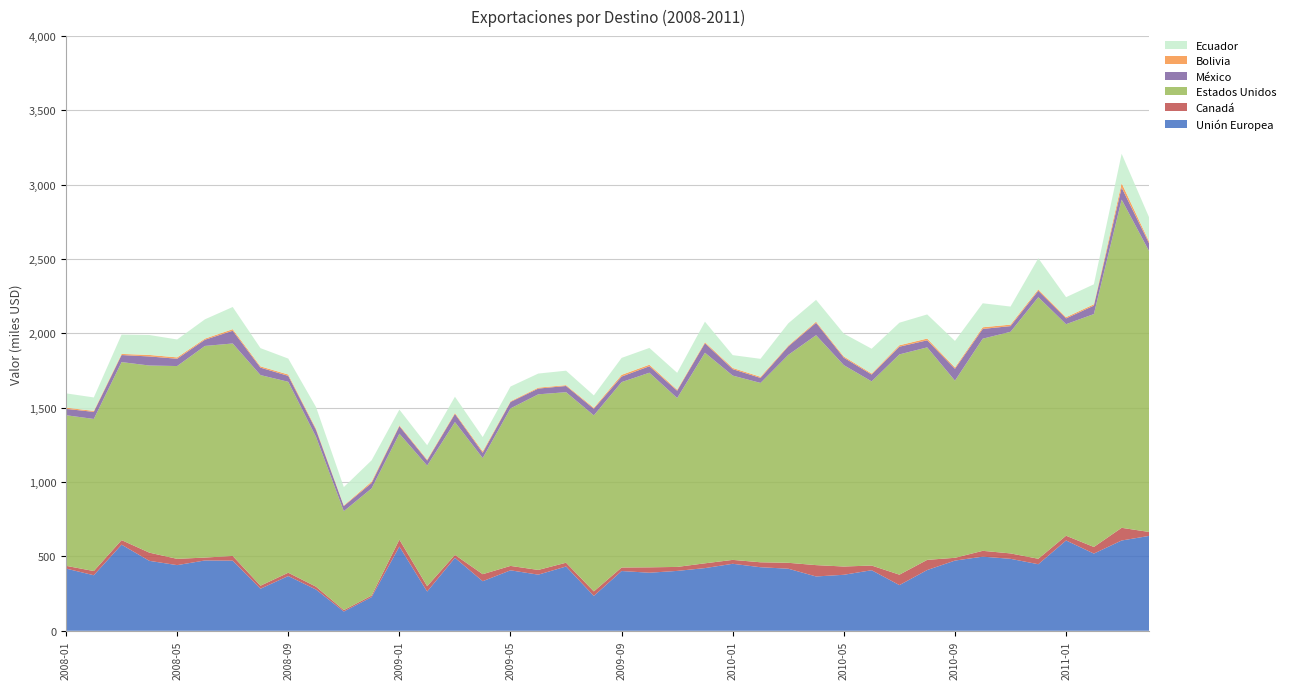

Reading right to left, extract all data points from this chart.

Unión Europea: 2011-04=638452.8	2011-03=607284.7	2011-02=519215.7	2011-01=607443.3	2010-12=447618.9	2010-11=484004.3	2010-10=498599.8	2010-09=472177.4	2010-08=408546.1	2010-07=307245.7	2010-06=407333.2	2010-05=376687.0	2010-04=365339.8	2010-03=417527.1	2010-02=427440.0	2010-01=450669.6	2009-12=421618.6	2009-11=402713.3	2009-10=390489.2	2009-09=401959.2	2009-08=234563.9	2009-07=432450.7	2009-06=377491.7	2009-05=406653.9	2009-04=333445.7	2009-03=490833.2	2009-02=264029.5	2009-01=566621.6	2008-12=226297.3	2008-11=129529.1	2008-10=277224.1	2008-09=368212.1	2008-08=282903.5	2008-07=471792.8	2008-06=473023.1	2008-05=441588.2	2008-04=470388.3	2008-03=579282.7	2008-02=373618.8	2008-01=418451.2
Canadá: 2011-04=25920.2	2011-03=85256.4	2011-02=44490.5	2011-01=31915.2	2010-12=36750.6	2010-11=36408.5	2010-10=39127.7	2010-09=18690.2	2010-08=68411.2	2010-07=70118.9	2010-06=31554.0	2010-05=55541.6	2010-04=76290.1	2010-03=39752.2	2010-02=33282.8	2010-01=26198.2	2009-12=32171.2	2009-11=26844.9	2009-10=36267.1	2009-09=23674.3	2009-08=30378.6	2009-07=25298.9	2009-06=31785.6	2009-05=29668.0	2009-04=47197.2	2009-03=19625.2	2009-02=36066.7	2009-01=46614.8	2008-12=10495.2	2008-11=9405.7	2008-10=19380.5	2008-09=22320.5	2008-08=20298.0	2008-07=31492.1	2008-06=19422.0	2008-05=42154.2	2008-04=55122.1	2008-03=30522.9	2008-02=28260.8	2008-01=18479.8
Estados Unidos: 2011-04=1885185.9	2011-03=2207767.5	2011-02=1566744.4	2011-01=1422869.2	2010-12=1759582.4	2010-11=1490605.9	2010-10=1427161.8	2010-09=1191685.5	2010-08=1429373.9	2010-07=1481687.6	2010-06=1238777.1	2010-05=1354431.2	2010-04=1546573.9	2010-03=1398552.8	2010-02=1206495.3	2010-01=1239544.9	2009-12=1416558.7	2009-11=1135992.9	2009-10=1309175.2	2009-09=1247166.4	2009-08=1184042.7	2009-07=1147124.9	2009-06=1181298.0	2009-05=1059509.1	2009-04=781275.8	2009-03=893356.4	2009-02=811058.8	2009-01=712365.2	2008-12=721061.6	2008-11=665628.6	2008-10=1007102.4	2008-09=1284233.4	2008-08=1416749.0	2008-07=1429191.0	2008-06=1423470.7	2008-05=1296962.9	2008-04=1258743.8	2008-03=1197468.1	2008-02=1022960.9	2008-01=1013092.1
México: 2011-04=52257.6	2011-03=80521.9	2011-02=56693.9	2011-01=39076.1	2010-12=43012.3	2010-11=38283.3	2010-10=65592.0	2010-09=79757.9	2010-08=47522.6	2010-07=51806.0	2010-06=45793.2	2010-05=49960.5	2010-04=83043.3	2010-03=56702.8	2010-02=33391.0	2010-01=43349.9	2009-12=63703.1	2009-11=49162.7	2009-10=43394.2	2009-09=37265.3	2009-08=44179.8	2009-07=41684.1	2009-06=38584.0	2009-05=43122.4	2009-04=35189.4	2009-03=54669.4	2009-02=33919.3	2009-01=50831.9	2008-12=36114.5	2008-11=34332.8	2008-10=47240.7	2008-09=39735.0	2008-08=49966.8	2008-07=85588.7	2008-06=41642.3	2008-05=49126.0	2008-04=60922.0	2008-03=47511.4	2008-02=47532.7	2008-01=42655.6
Bolivia: 2011-04=11677.9	2011-03=30219.1	2011-02=9016.8	2011-01=8263.4	2010-12=9540.9	2010-11=9996.8	2010-10=11129.1	2010-09=8957.8	2010-08=11746.0	2010-07=9748.1	2010-06=7239.6	2010-05=8353.1	2010-04=7763.3	2010-03=6156.3	2010-02=7867.8	2010-01=8147.5	2009-12=7618.3	2009-11=6869.6	2009-10=10413.9	2009-09=11532.6	2009-08=7040.4	2009-07=5732.7	2009-06=6227.6	2009-05=5023.5	2009-04=9663.3	2009-03=7044.9	2009-02=6920.3	2009-01=6324.6	2008-12=9545.4	2008-11=4400.4	2008-10=8532.0	2008-09=9230.1	2008-08=8644.4	2008-07=10631.4	2008-06=7574.8	2008-05=9243.8	2008-04=10275.7	2008-03=7509.7	2008-02=6556.8	2008-01=8083.2
Ecuador: 2011-04=162376.1	2011-03=197311.0	2011-02=134400.5	2011-01=134425.1	2010-12=209074.2	2010-11=121534.2	2010-10=161294.1	2010-09=178282.7	2010-08=162278.8	2010-07=151611.0	2010-06=166486.6	2010-05=153679.4	2010-04=146897.2	2010-03=149320.2	2010-02=120737.9	2010-01=86174.3	2009-12=137386.4	2009-11=113518.6	2009-10=112759.9	2009-09=113845.9	2009-08=82958.4	2009-07=97199.9	2009-06=94770.9	2009-05=98950.8	2009-04=96163.3	2009-03=108756.1	2009-02=96003.4	2009-01=105020.0	2008-12=142954.5	2008-11=123214.4	2008-10=145142.0	2008-09=107108.4	2008-08=122602.1	2008-07=149228.5	2008-06=129757.6	2008-05=120233.3	2008-04=134012.8	2008-03=130023.3	2008-02=90556.8	2008-01=96233.5